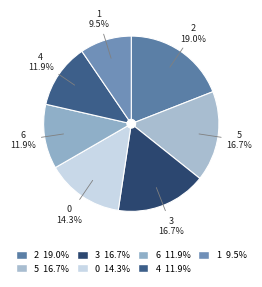

Is 5 the majority of the pie?

No